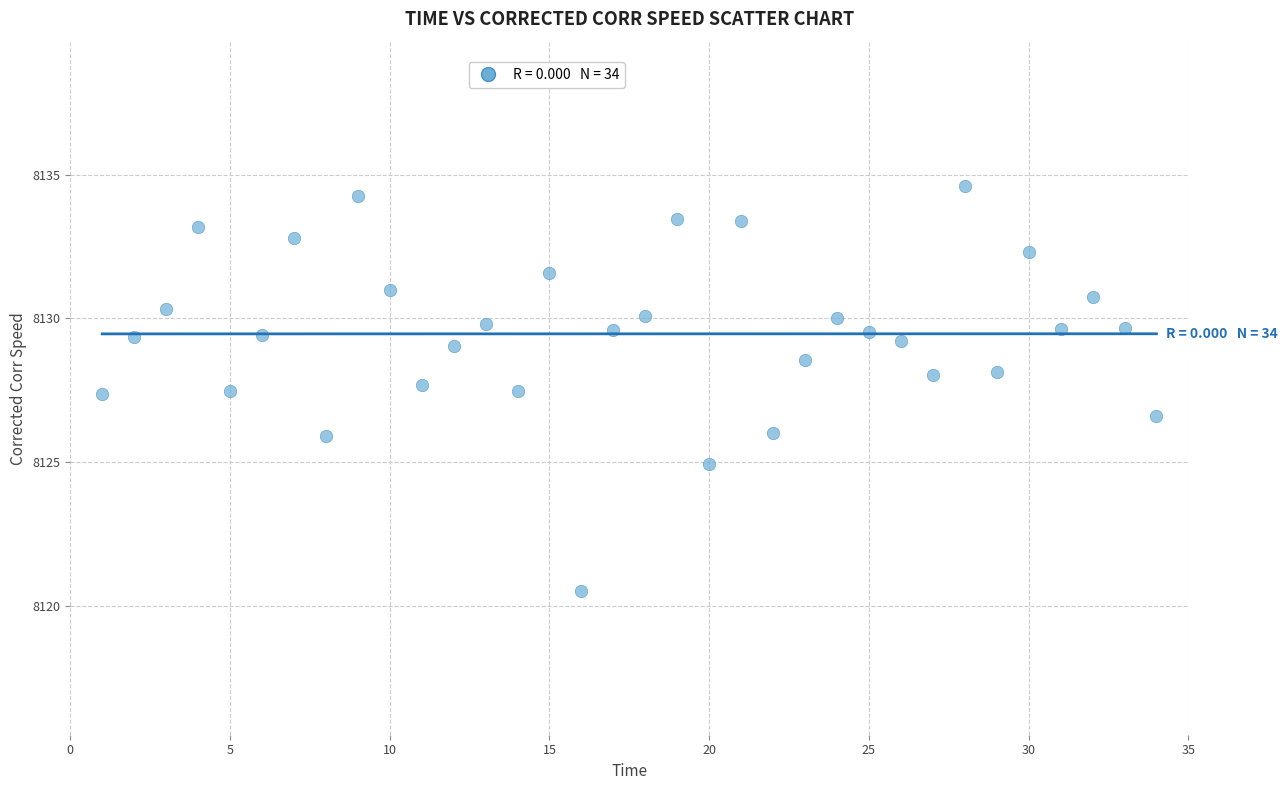

What is the range of X values (max minus min)?

33.0